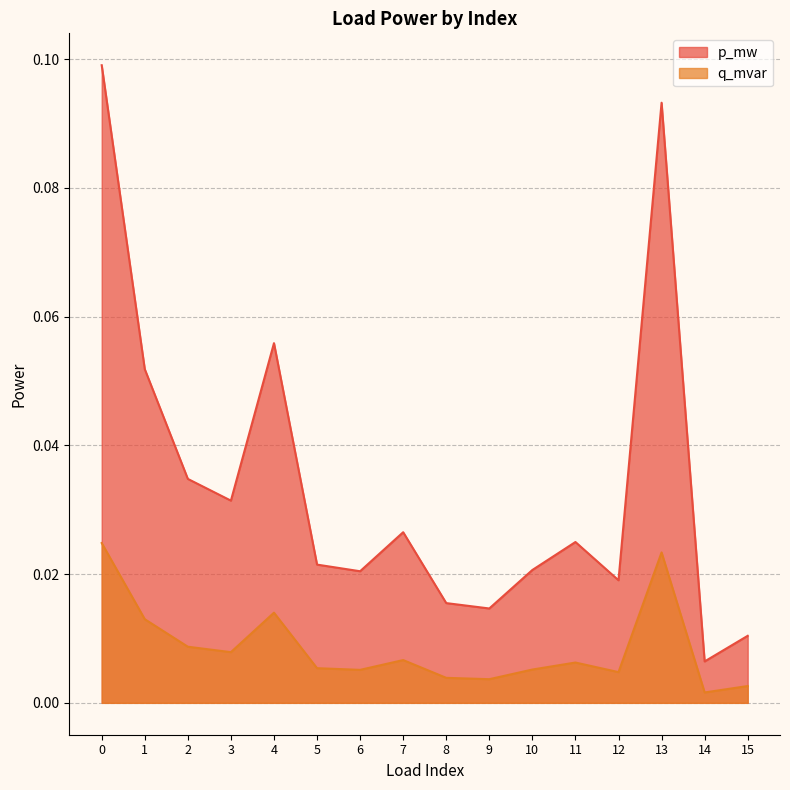

What is the sum of the p_mw values at 5 and 13?

0.1